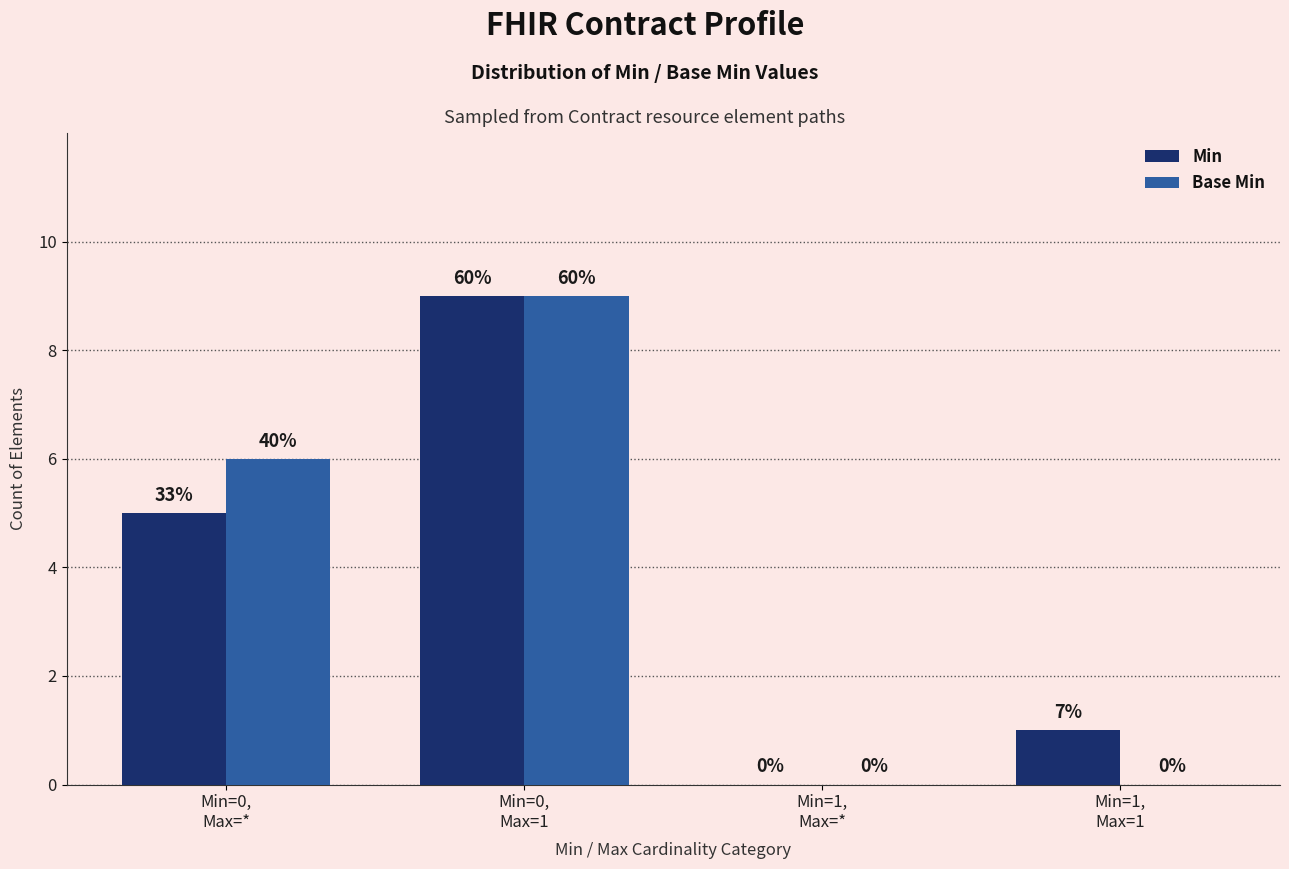

Where is Base Min nearest to the value 4?

Min=0,
Max=*